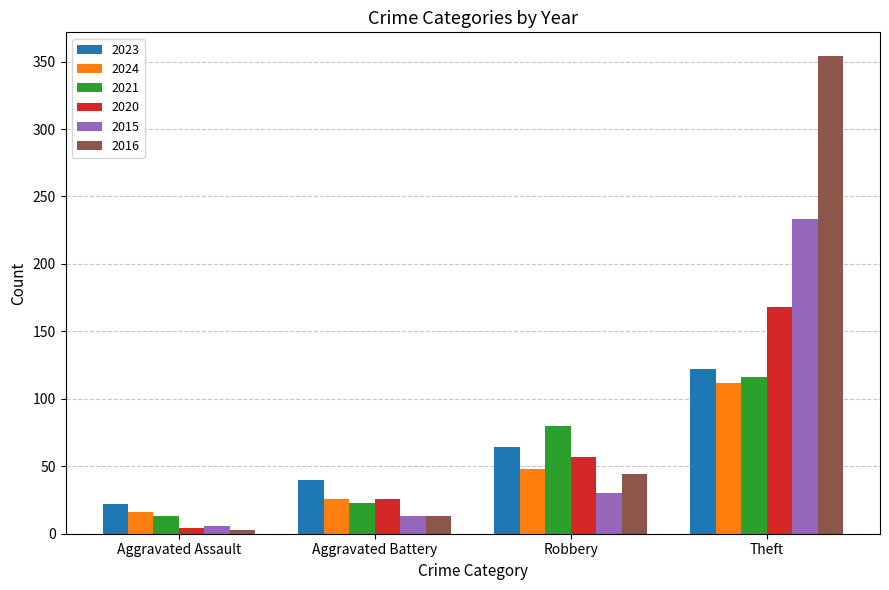

How many data points does each series have?

4